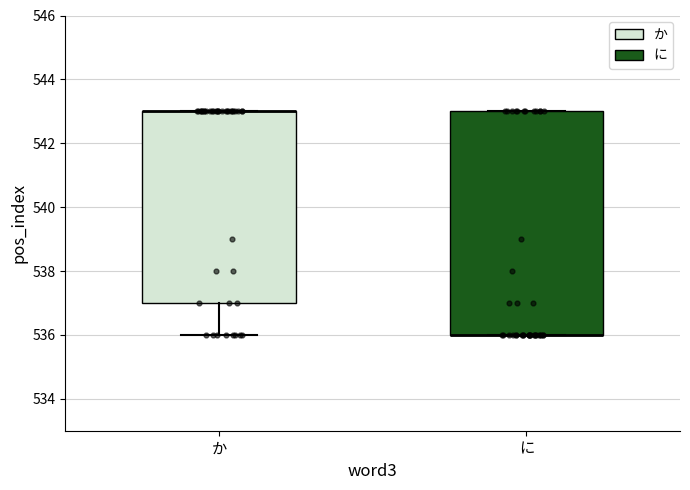

Where is the upper edge of the box for に on the y-axis? The values are not printed on the chart, so give them approximately, as read against the axis.

543